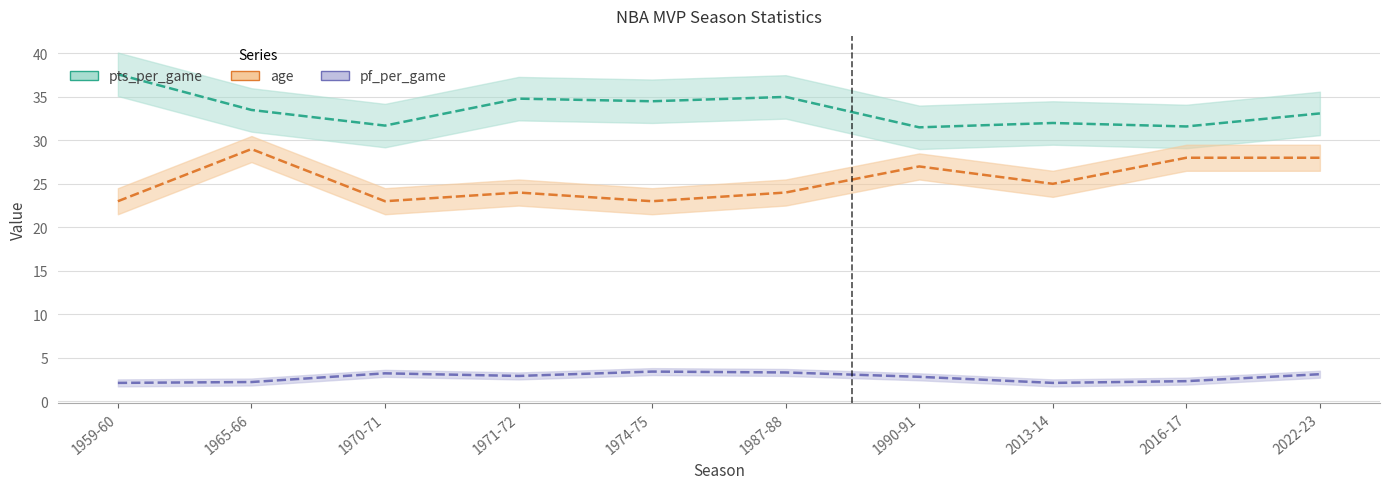

List the series in order of their peak value, lowest first.

pf_per_game, age, pts_per_game